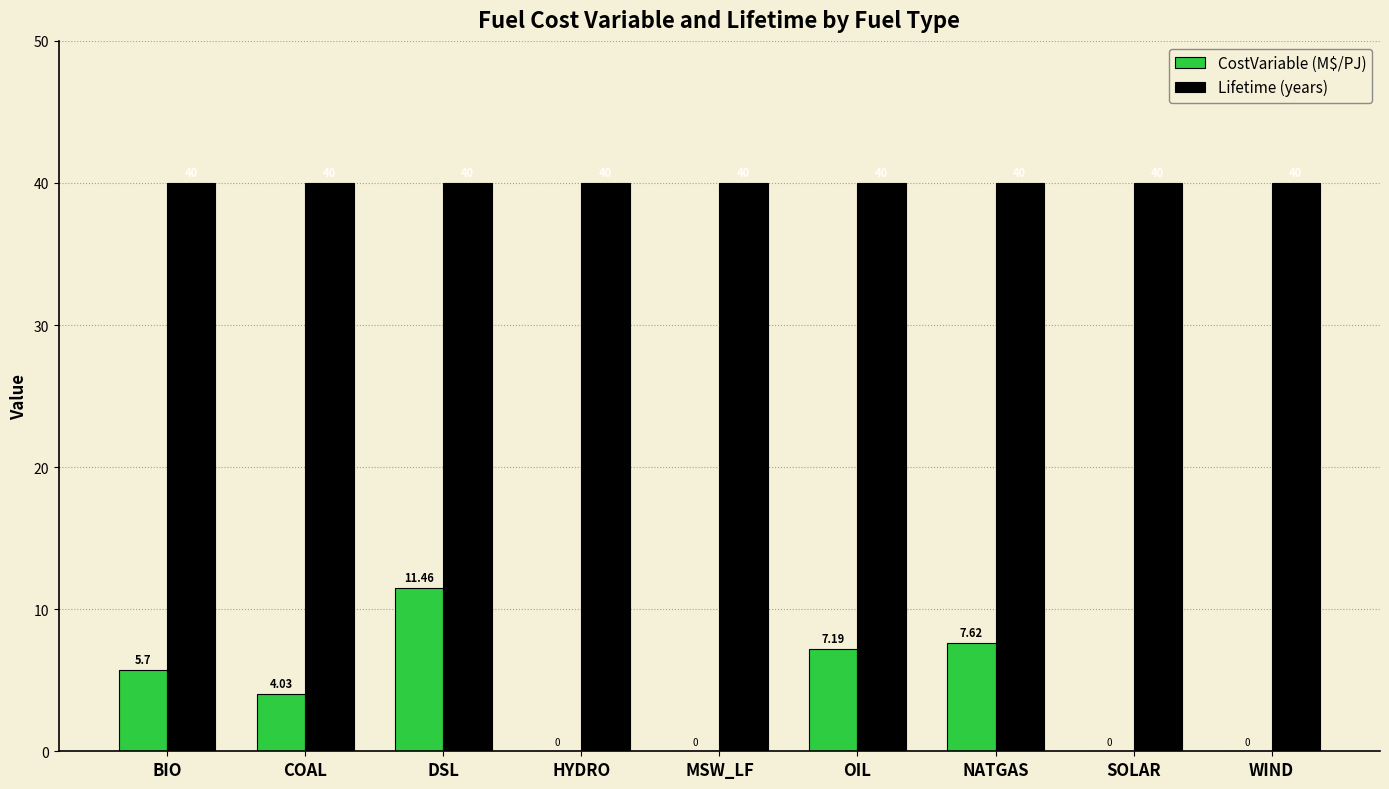

At which category is the sum across all series the highest?

DSL